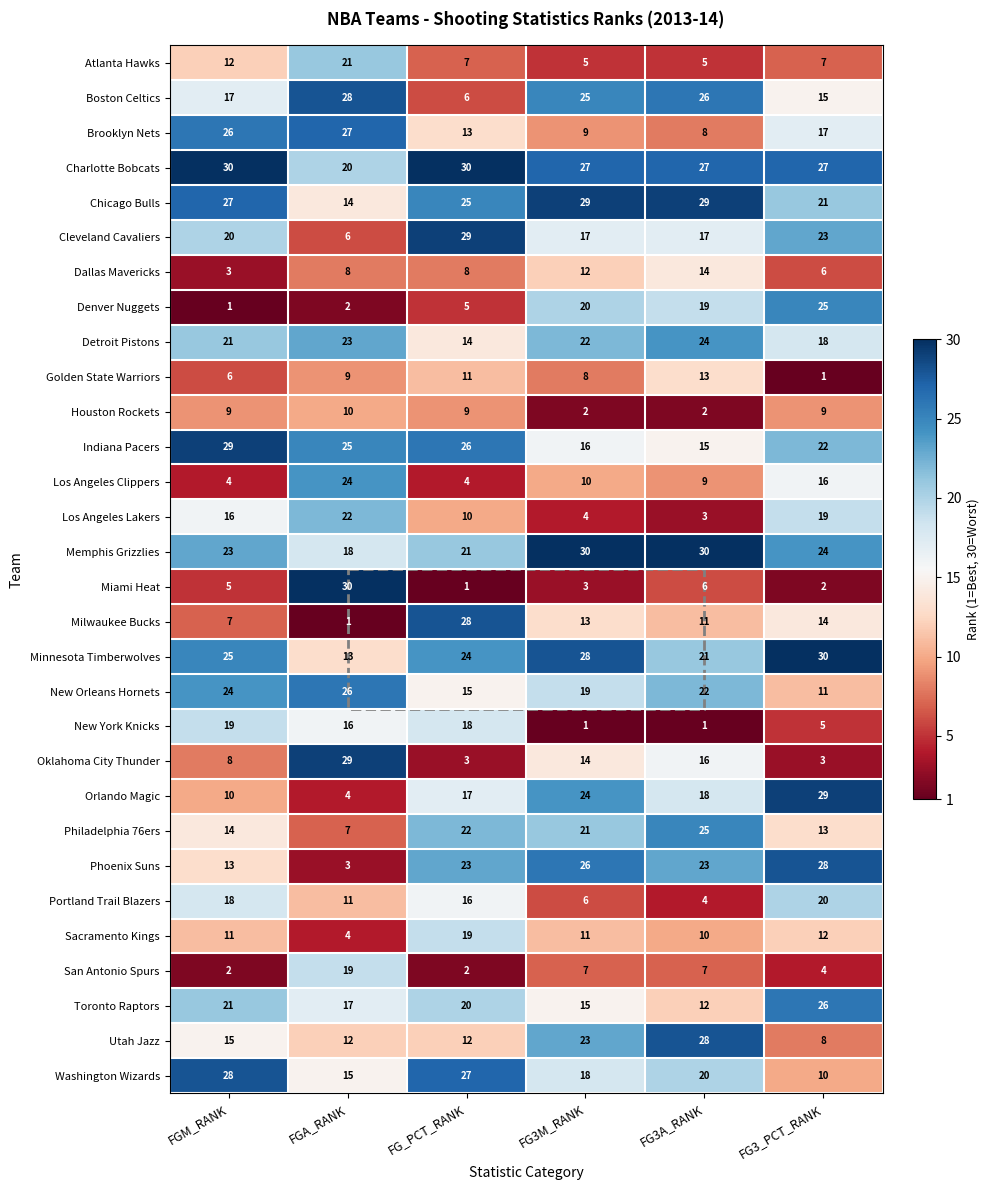

How many values in the Minnesota Timberwolves series are below 25?

3